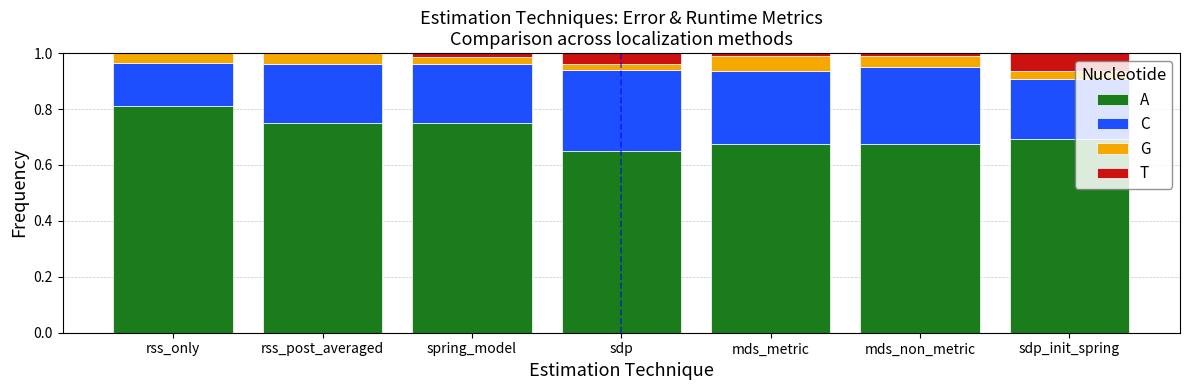

What is the sum of all A values?

5.0